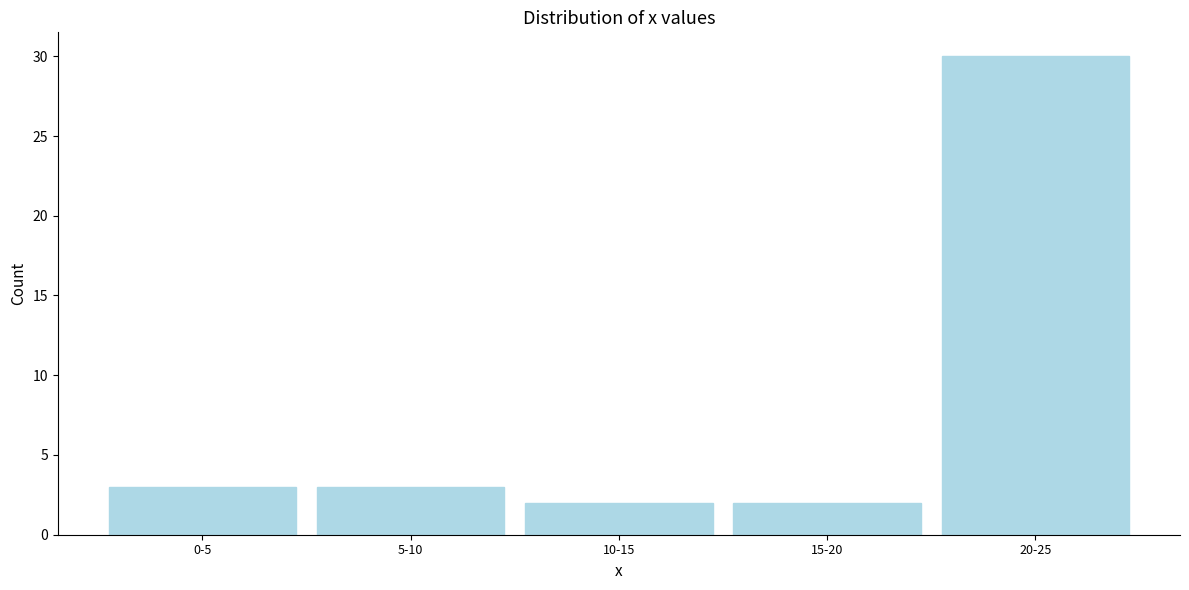

Reading left to right, what are all the values shown in this chart?

3	3	2	2	30